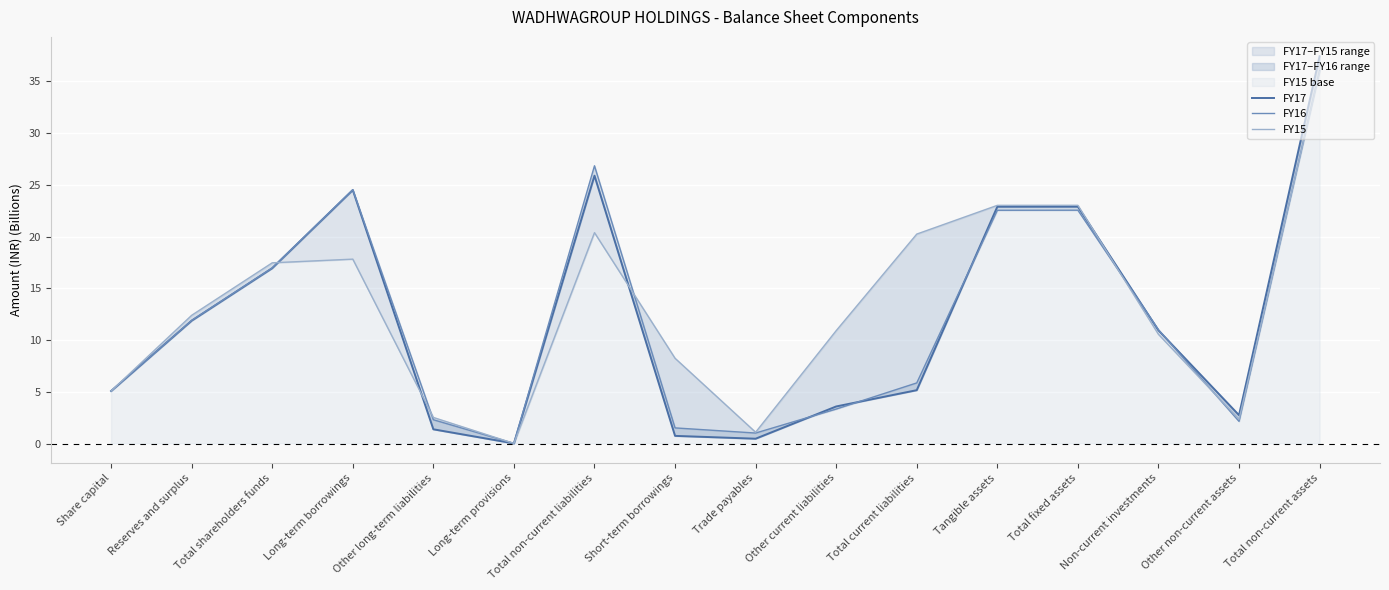

What position from the left is Total non-current assets?

16